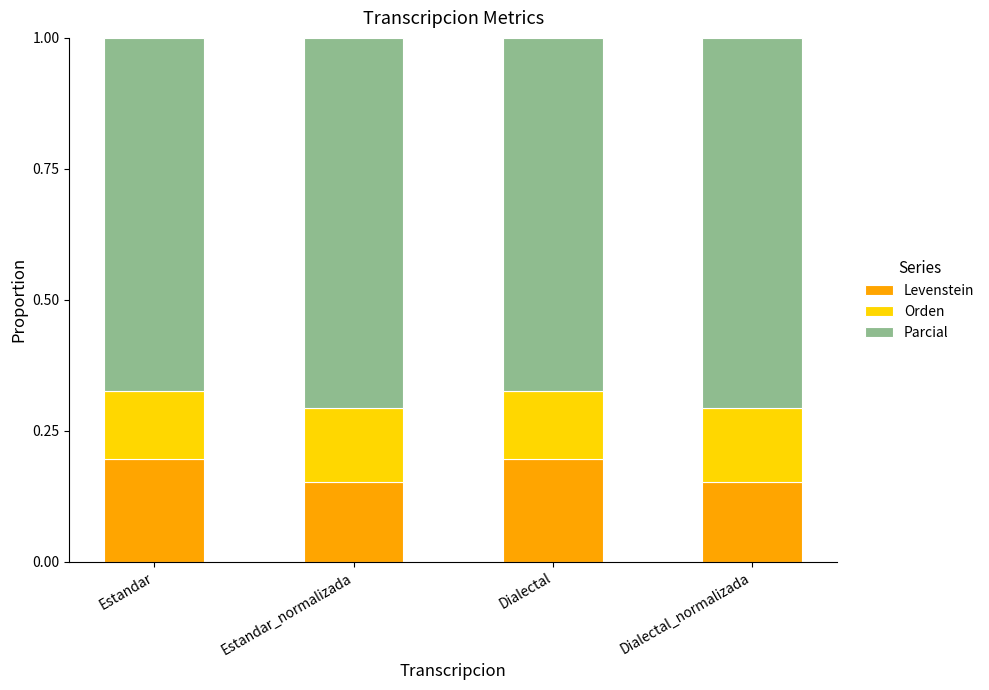

What is the total value across all series at Estandar?

1.0